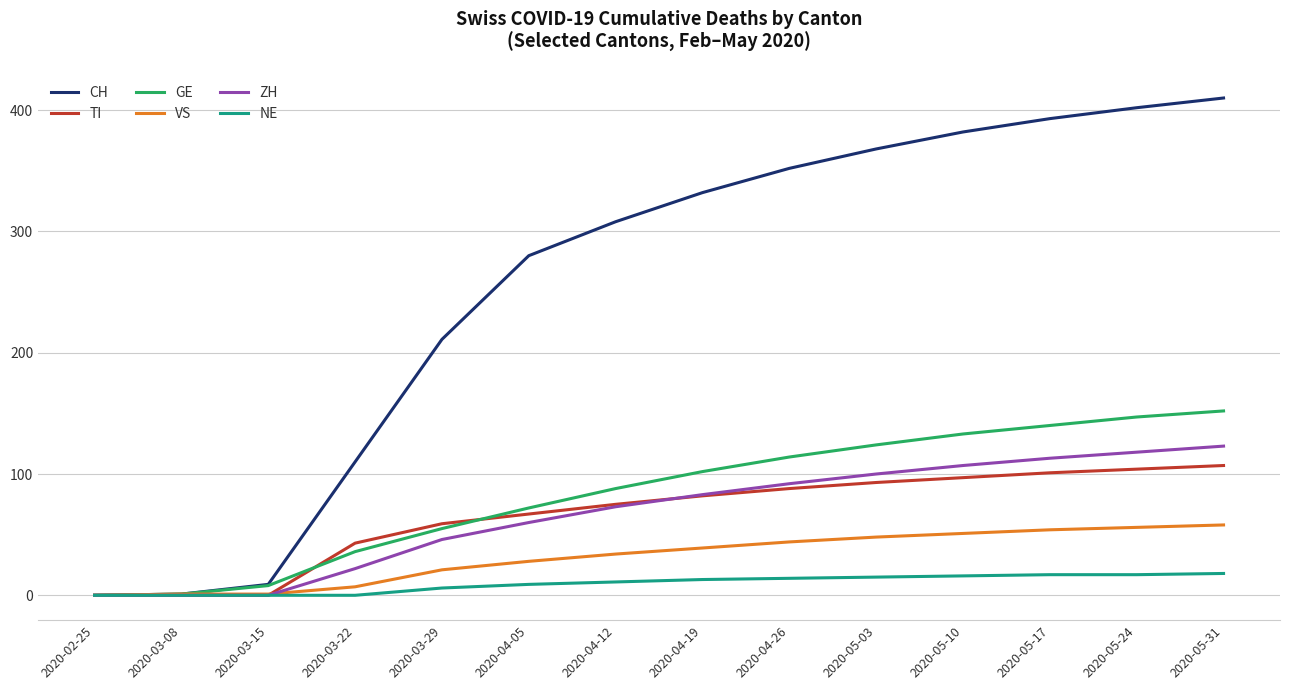

What is the maximum value shown in the chart?

410